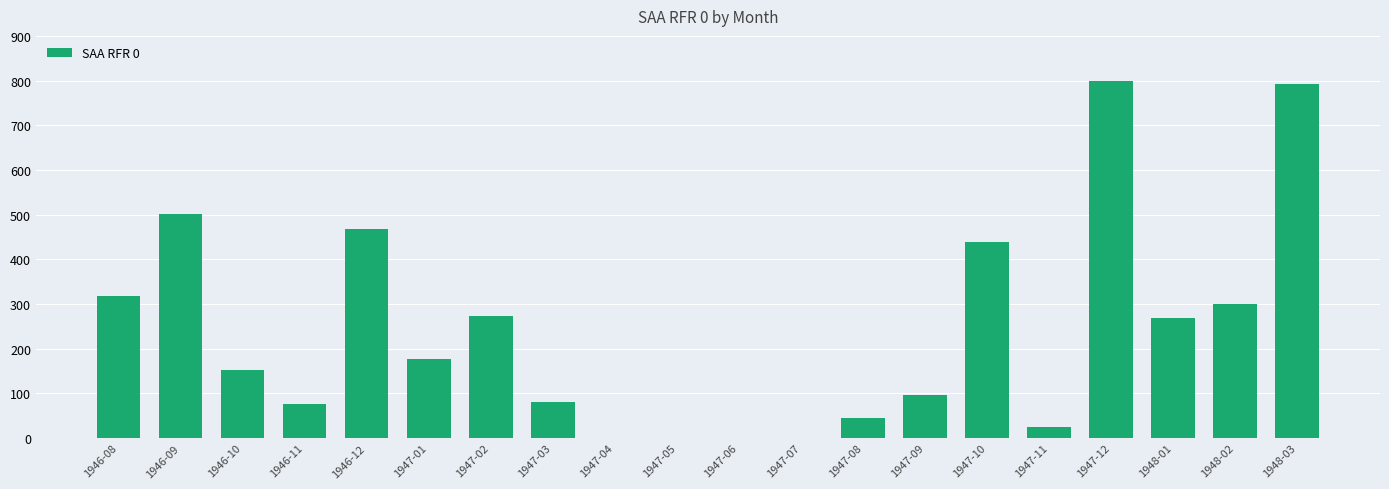

What is the greatest value displayed?

800.0